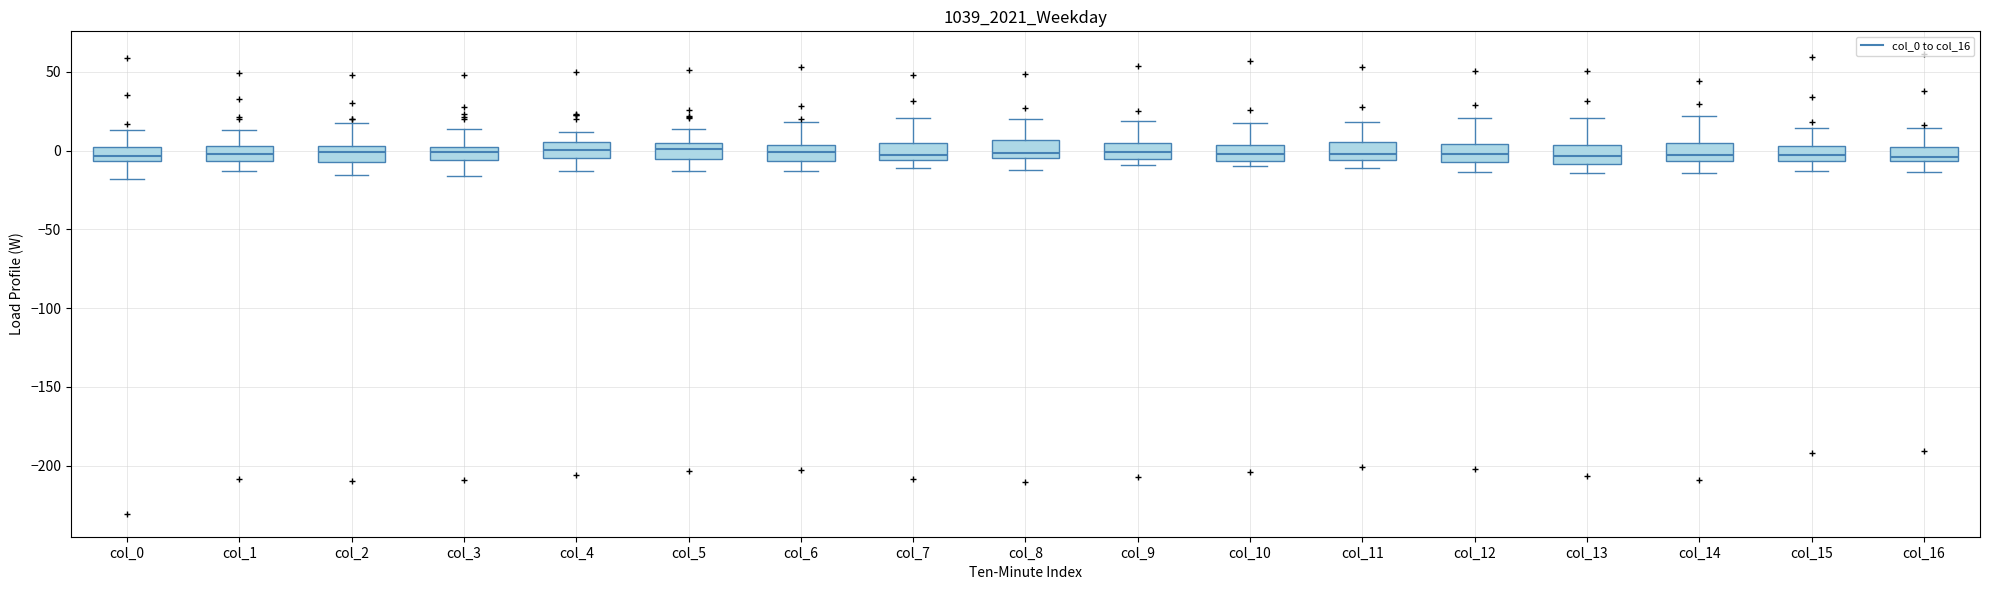

Where does the lower whisker of the box for col_2 end on the y-axis? The values are not printed on the chart, so give them approximately, as read against the axis.

-15